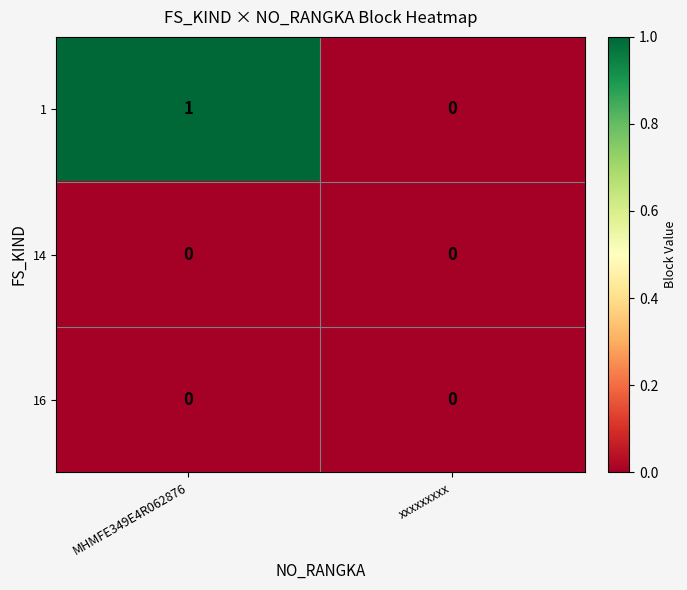

Between MHMFE349E4R062876 and xxxxxxxxx, which series saw the biggest shift?

1